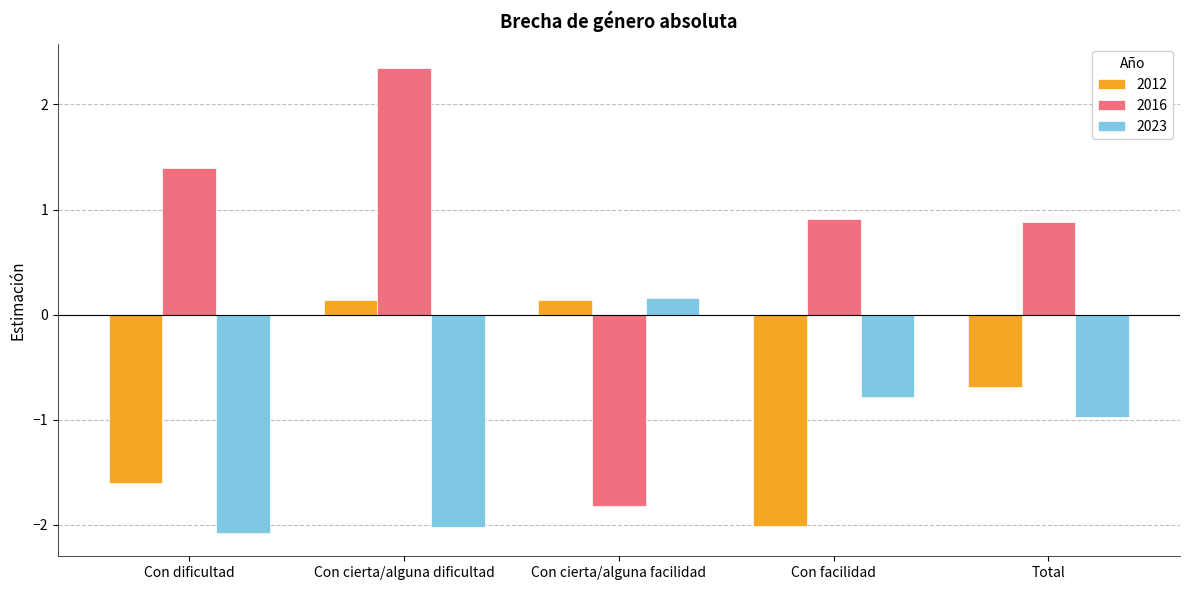

What is the difference between the highest and lowest values at Con cierta/alguna dificultad?

4.4